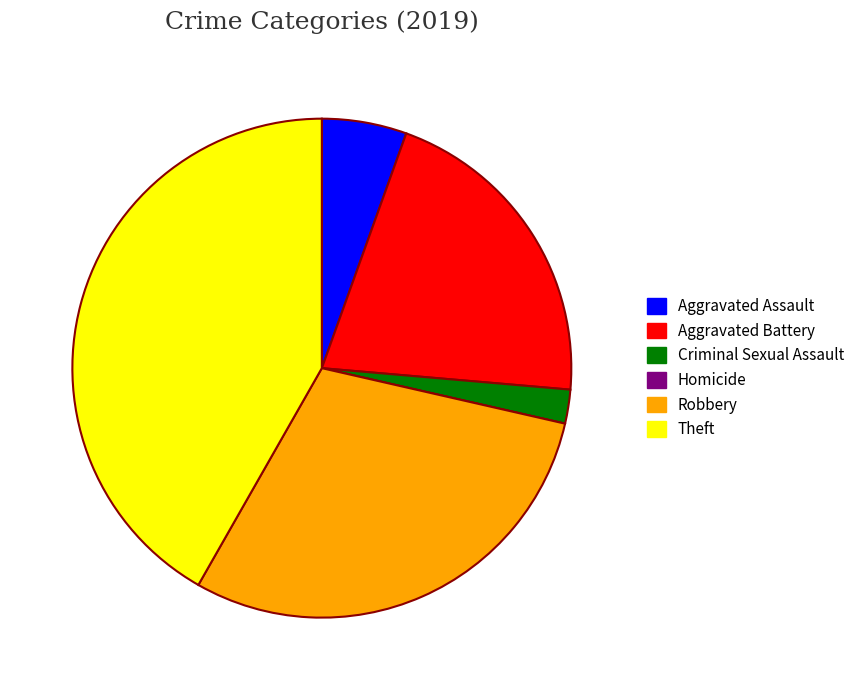

Is there any slice that represents more than half of the pie?

No